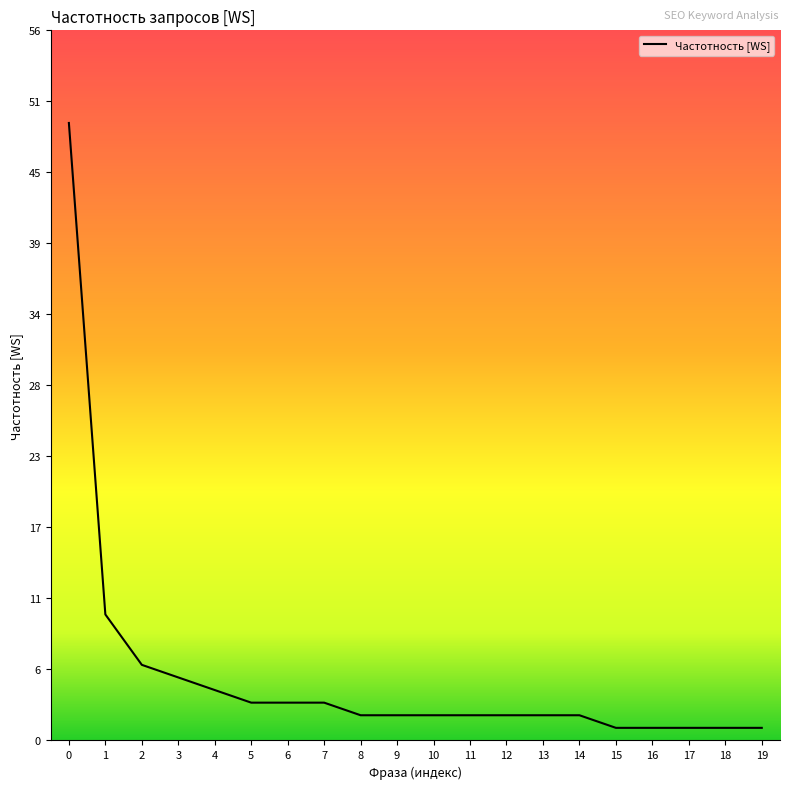

Reading left to right, list all the values displayed in this chart.

49	10	6	5	4	3	3	3	2	2	2	2	2	2	2	1	1	1	1	1